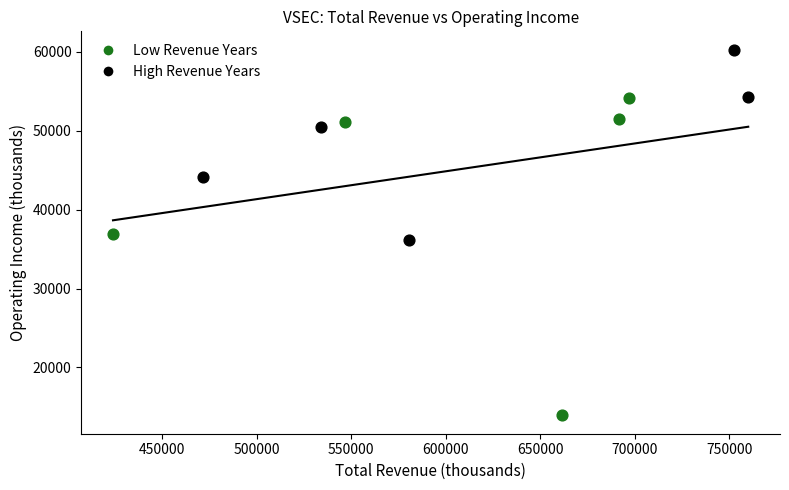

Which series contains the highest Y value?

High Revenue Years